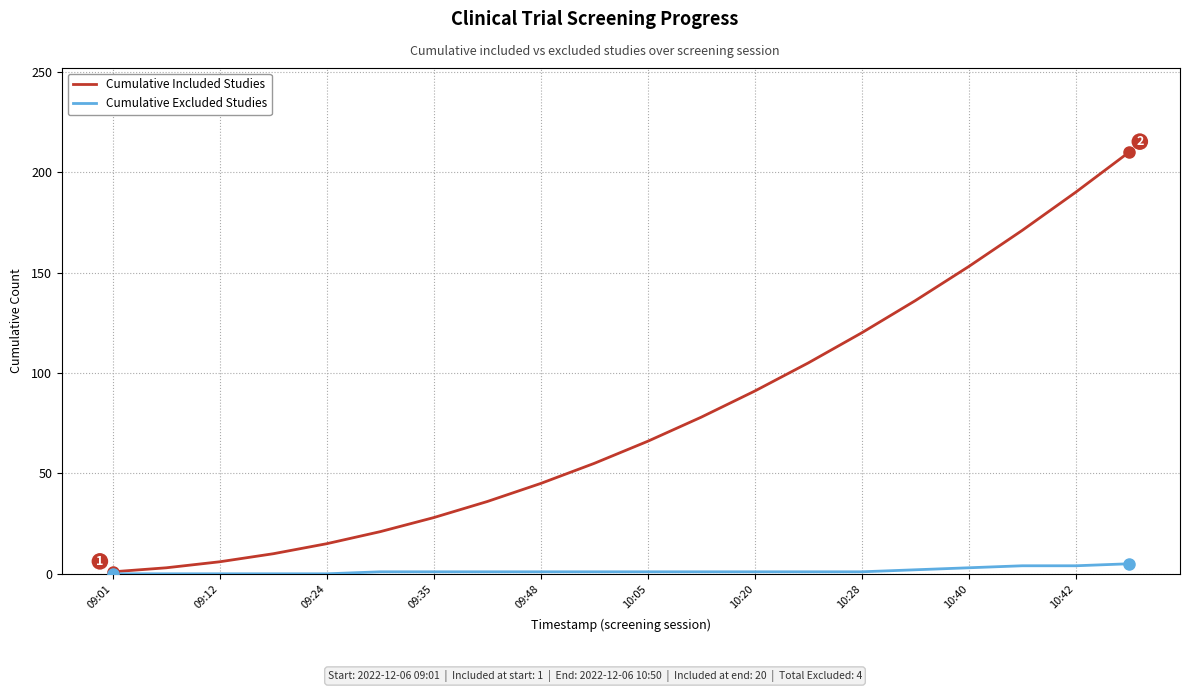

List the series in order of their overall mean, highest first.

Cumulative Included Studies, Cumulative Excluded Studies